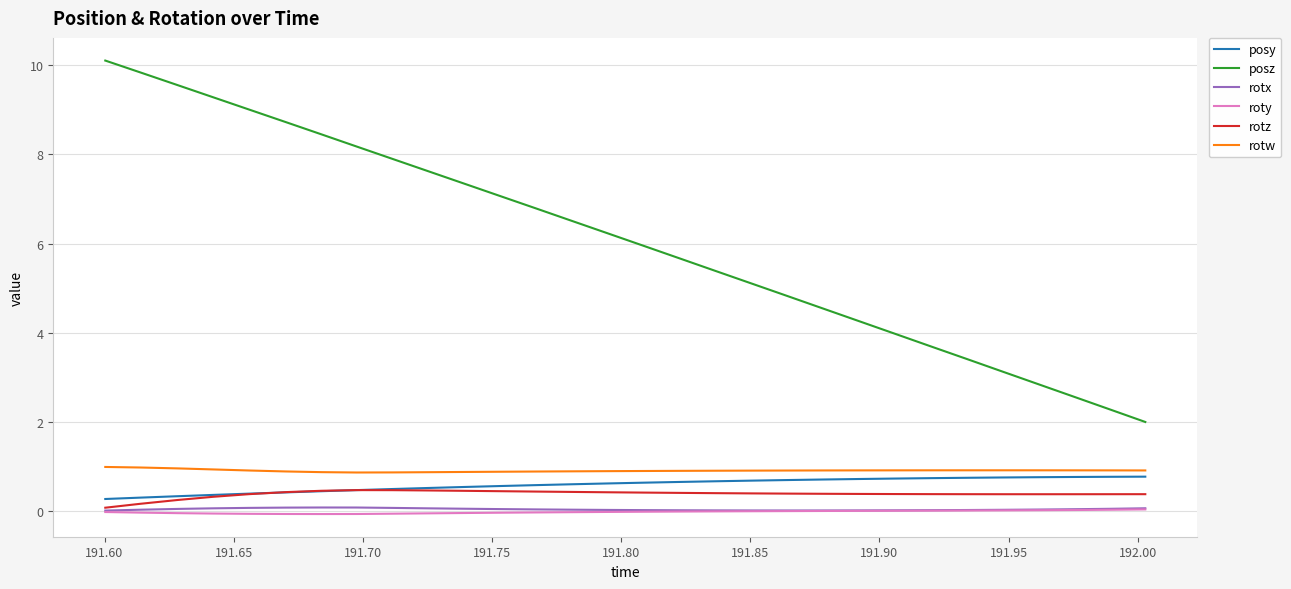

Which series has the largest total across all categories?

posz